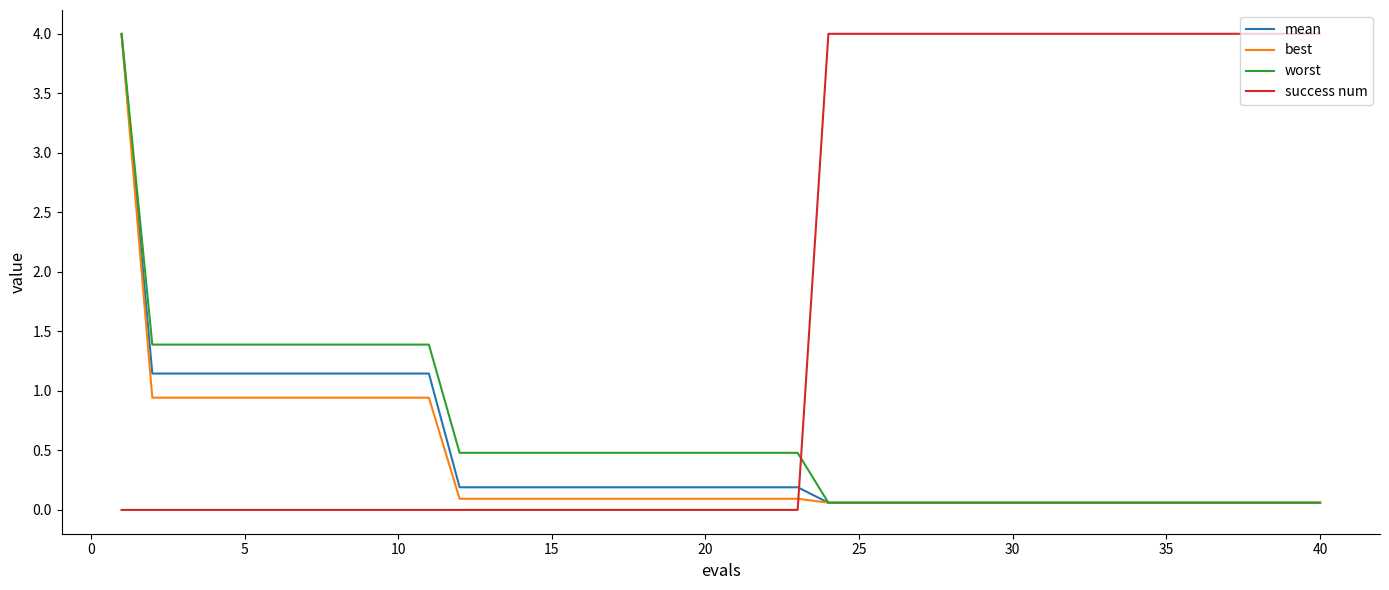

True or false: best and success num cross at least once.

True